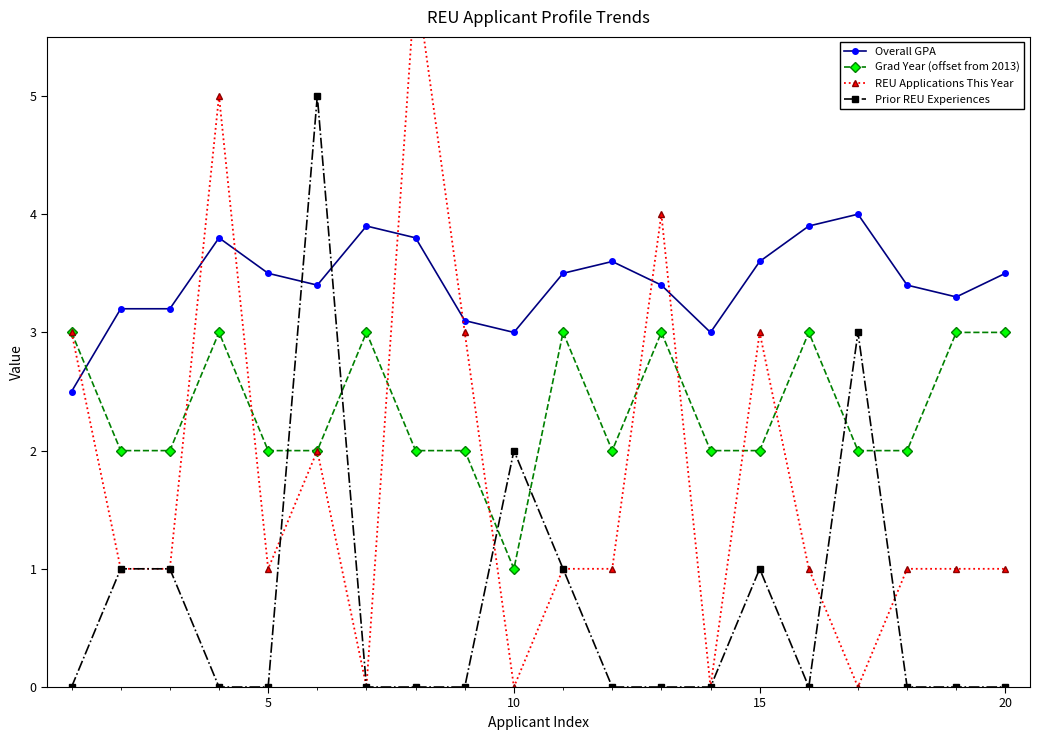

True or false: Overall GPA and Prior REU Experiences intersect in this chart.

True